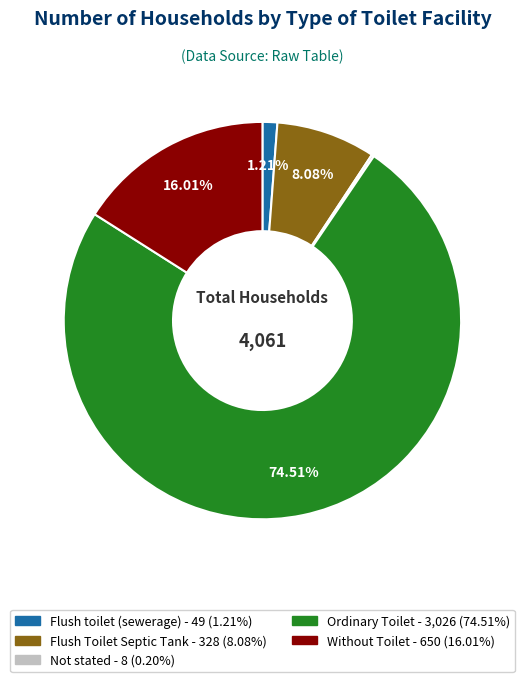

Between Without Toilet and Flush toilet (sewerage), which is larger?

Without Toilet